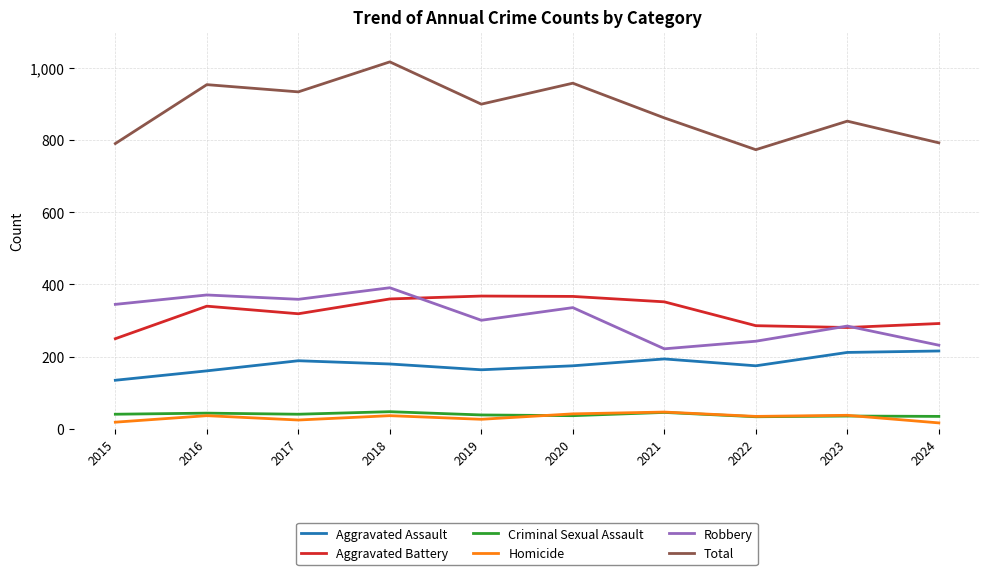

How many lines are shown in the chart?

6